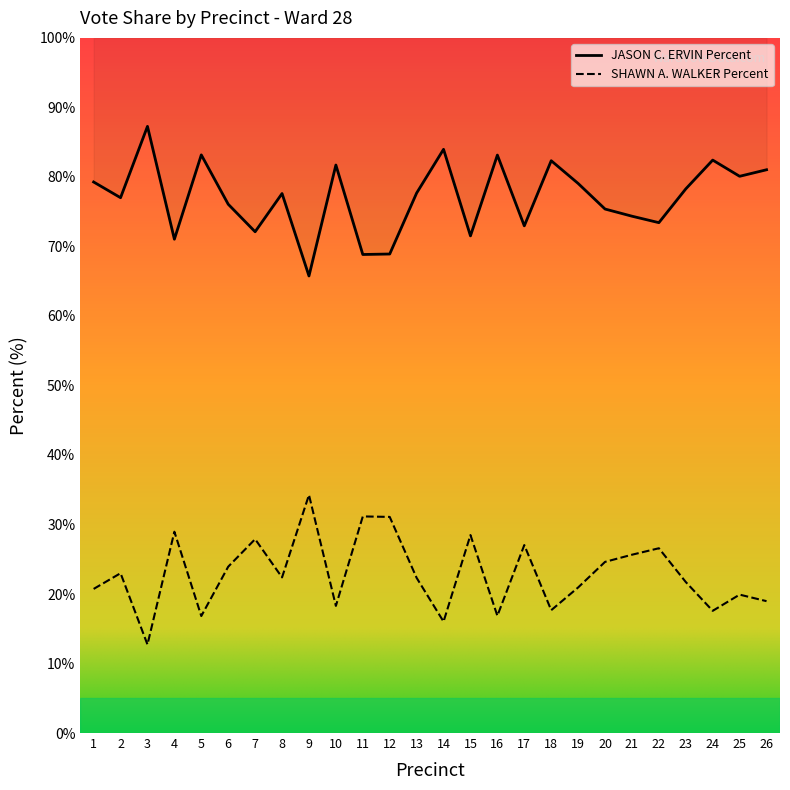

True or false: SHAWN A. WALKER Percent and JASON C. ERVIN Percent intersect in this chart.

False